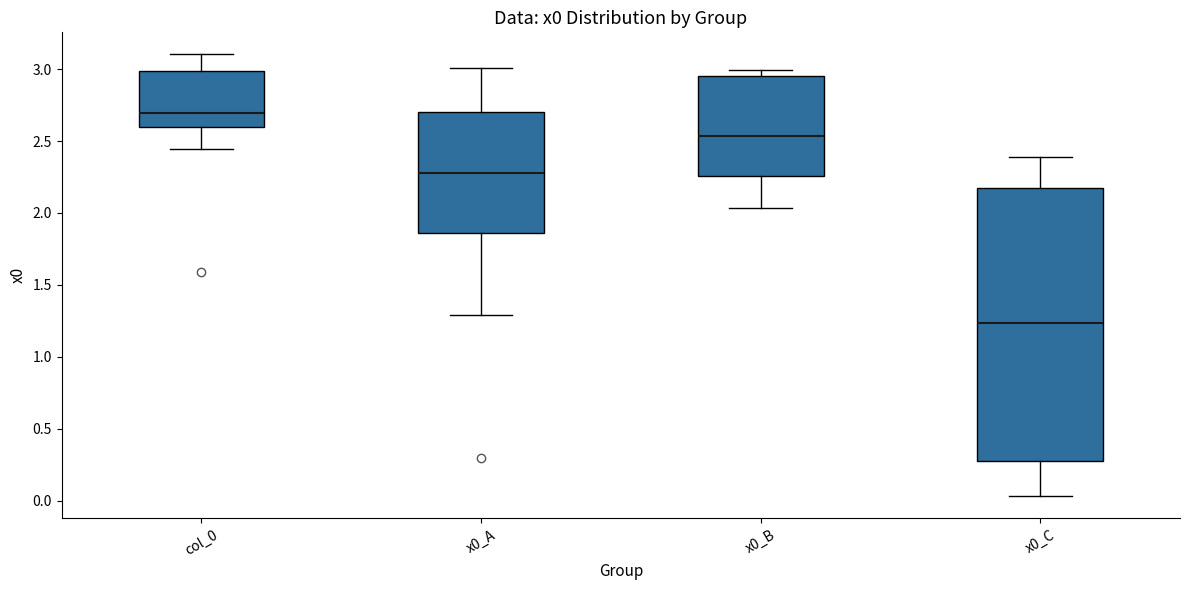

Which box is the tallest, from its lower edge to its upper edge?

x0_C